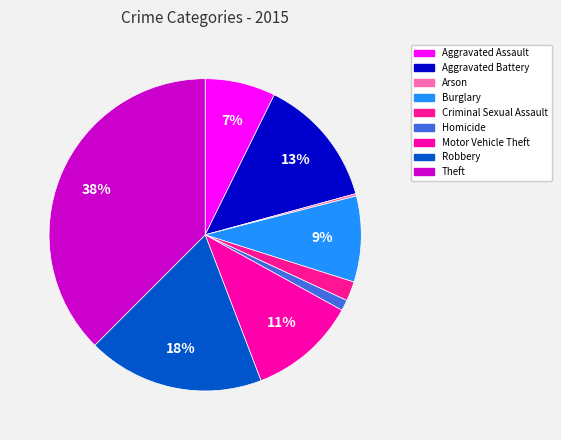

To the nearest percent, what is the combined percentage of Theft and Criminal Sexual Assault?

40%